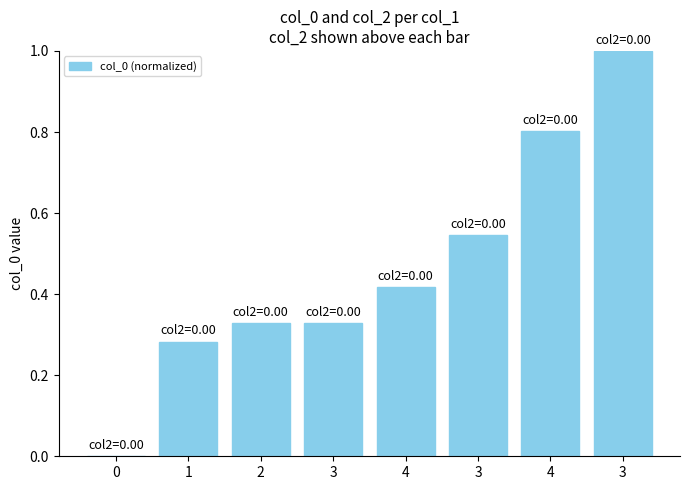

The value at 3 is 1.0. True or false?

True